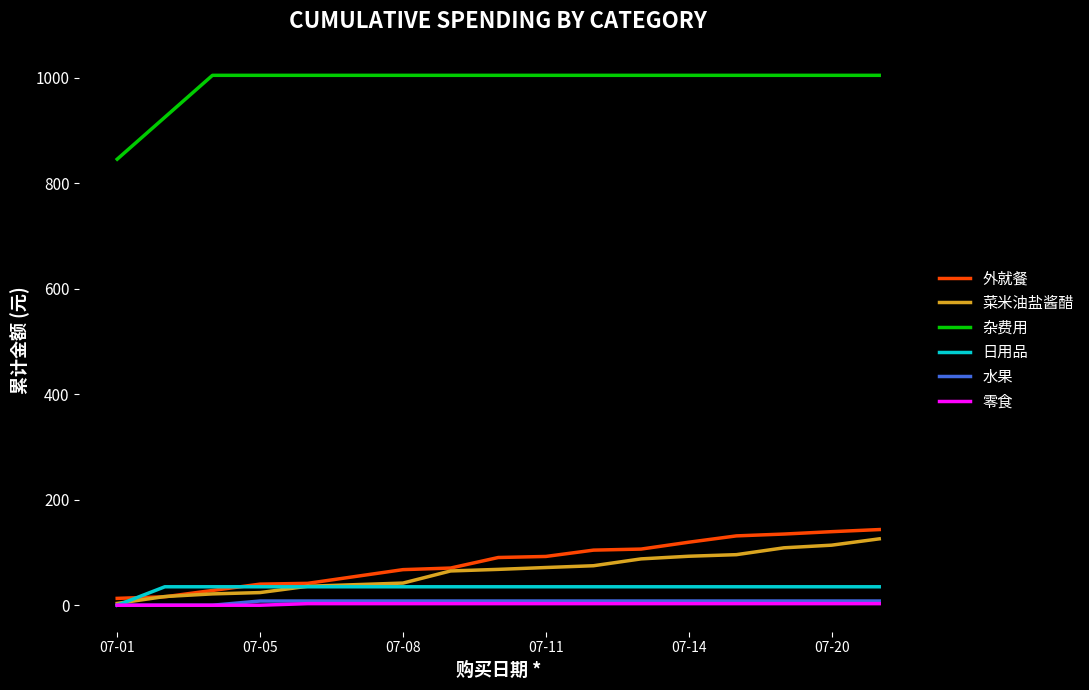

Which series has the largest total across all categories?

杂费用